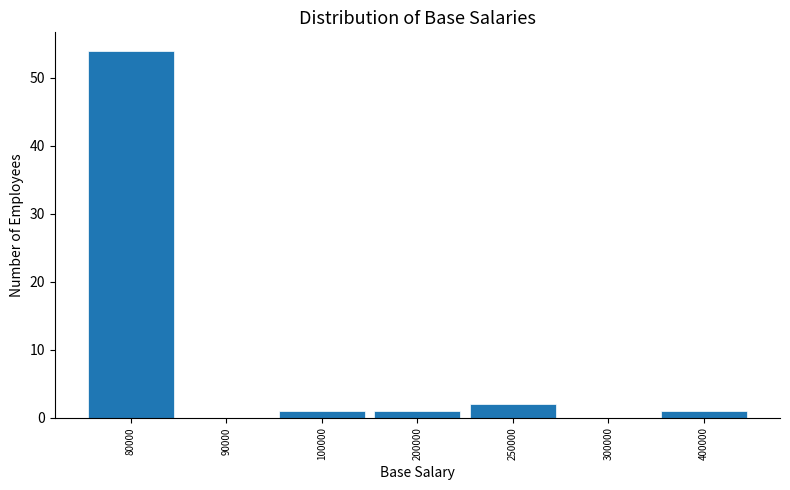

Reading right to left, extract all data points from this chart.

400000=1	300000=0	250000=2	200000=1	100000=1	90000=0	80000=54